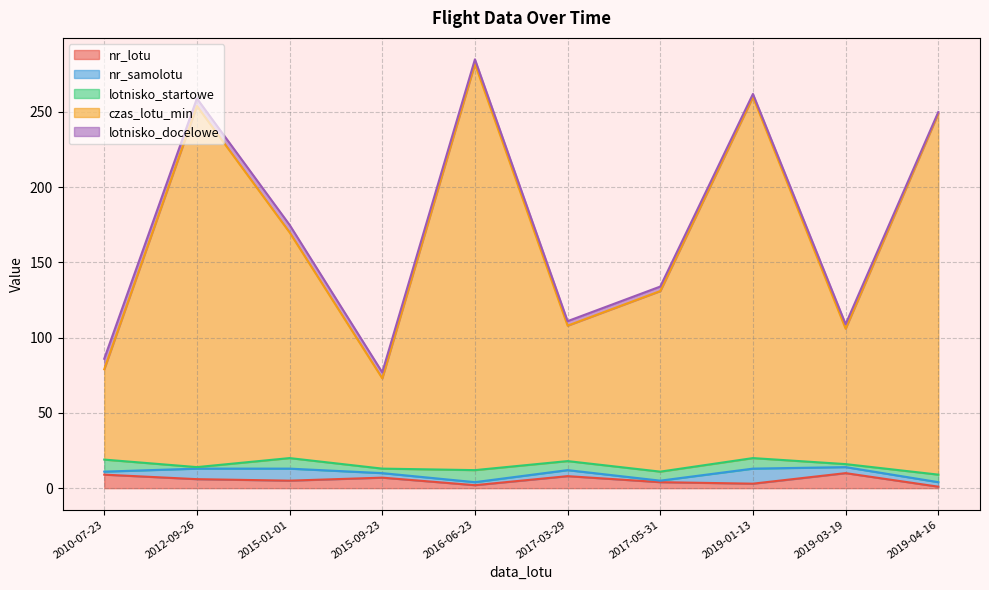

Which label corresponds to the smallest value in the chart?

2019-04-16